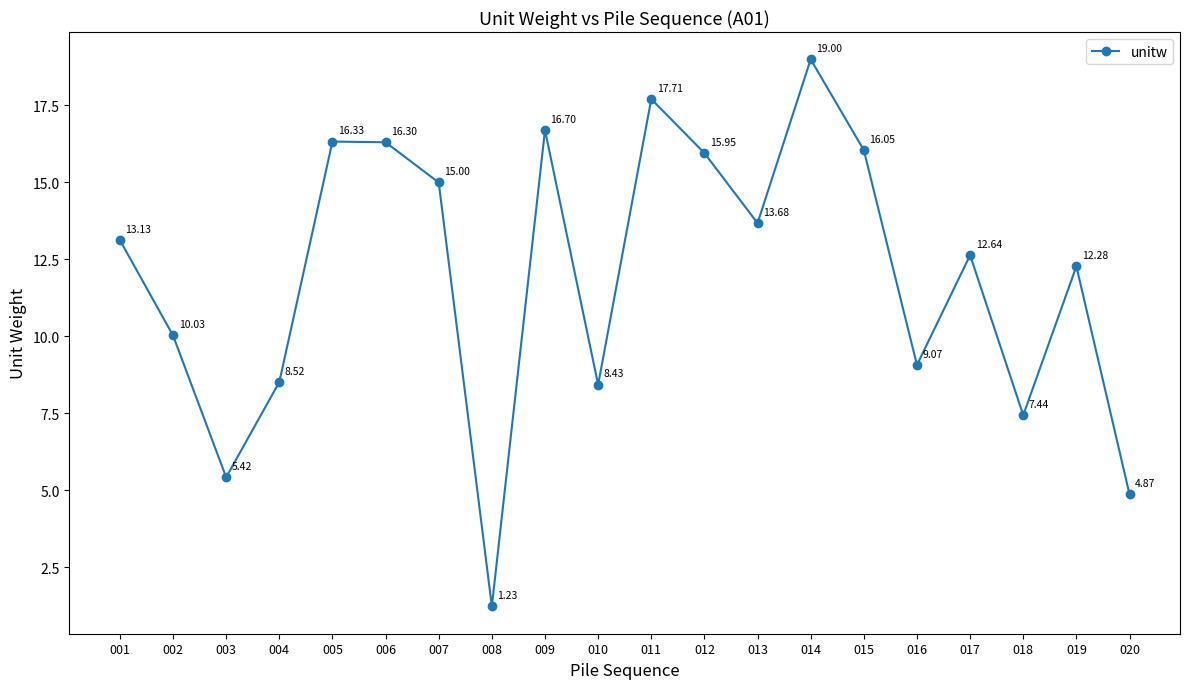

Does the chart display data point markers on the line(s)?

Yes